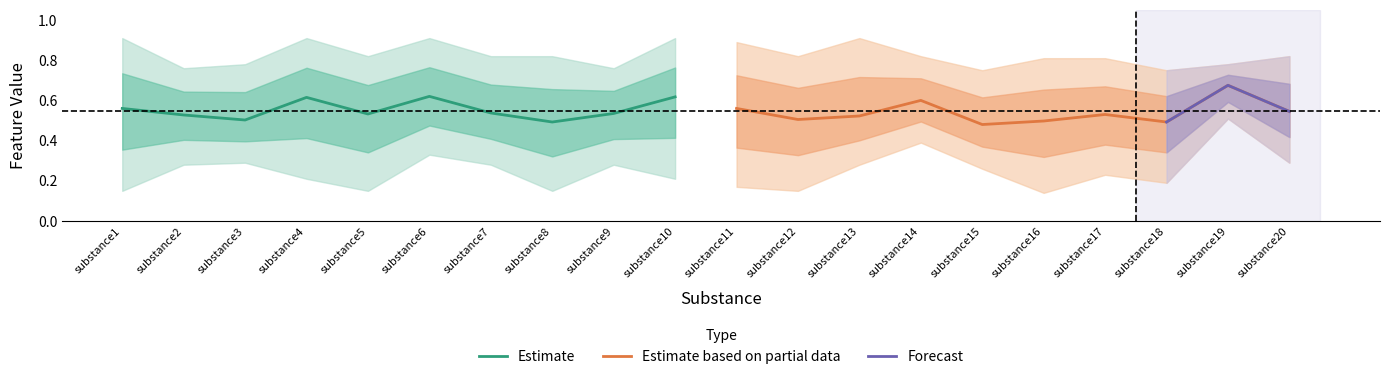

Is it true that Estimate equals 0.2 at substance5?

False